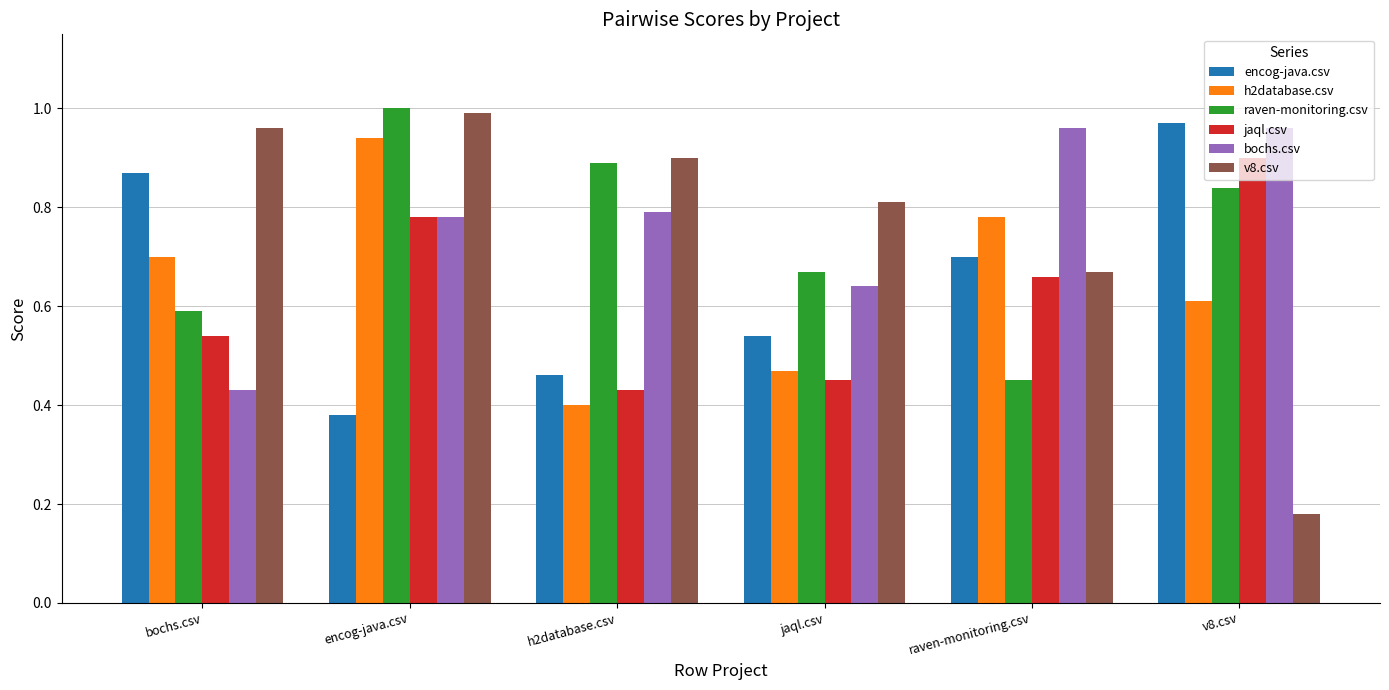

Which label corresponds to the largest value in the chart?

encog-java.csv